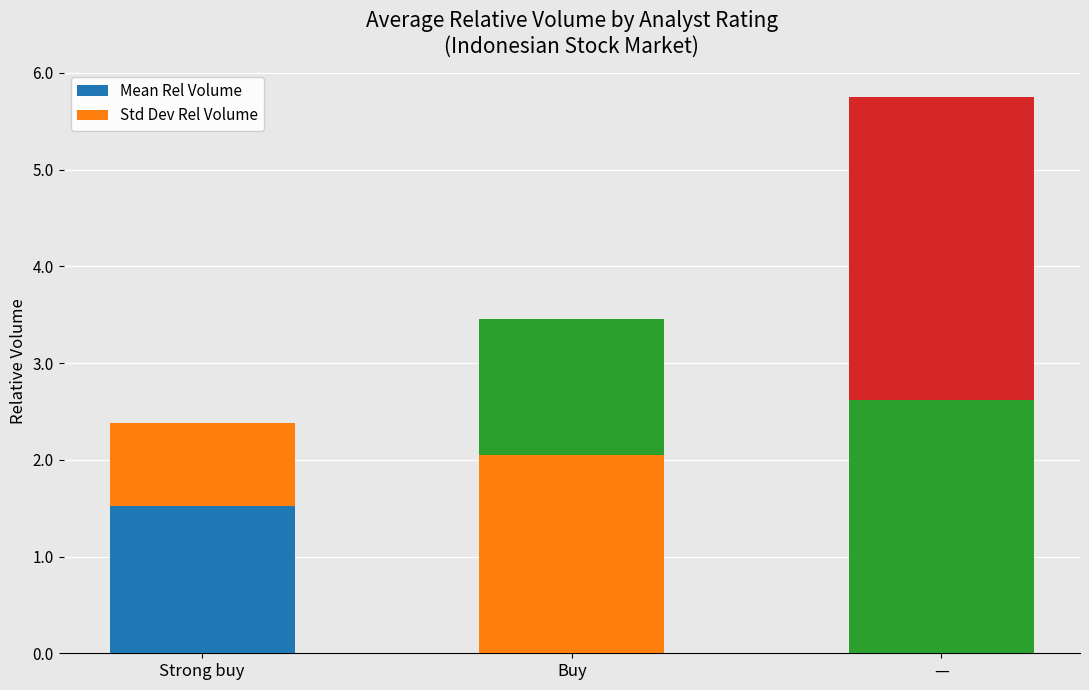

How many bars are there in total?

3